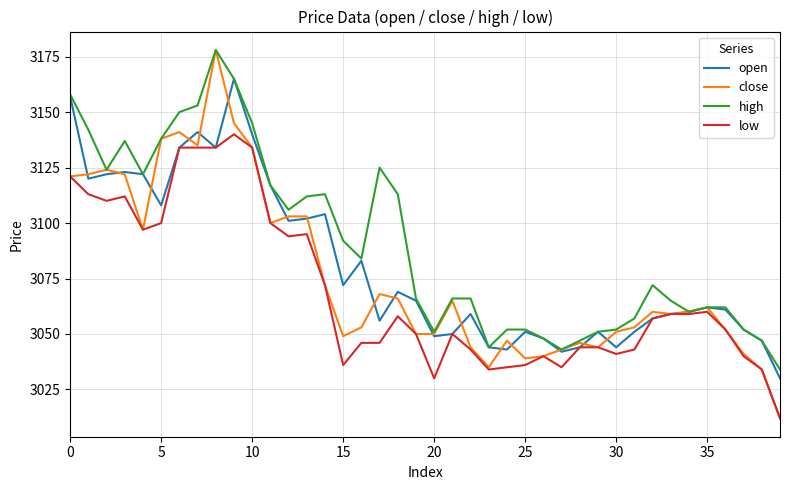

Which series has the largest range (max minus min)?

close